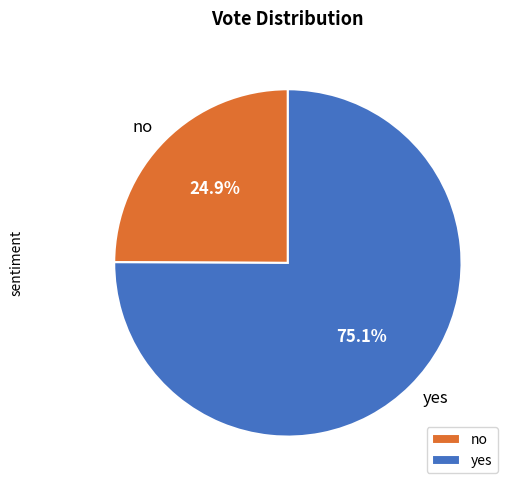

What percentage is the no slice, to the nearest percent?

25%